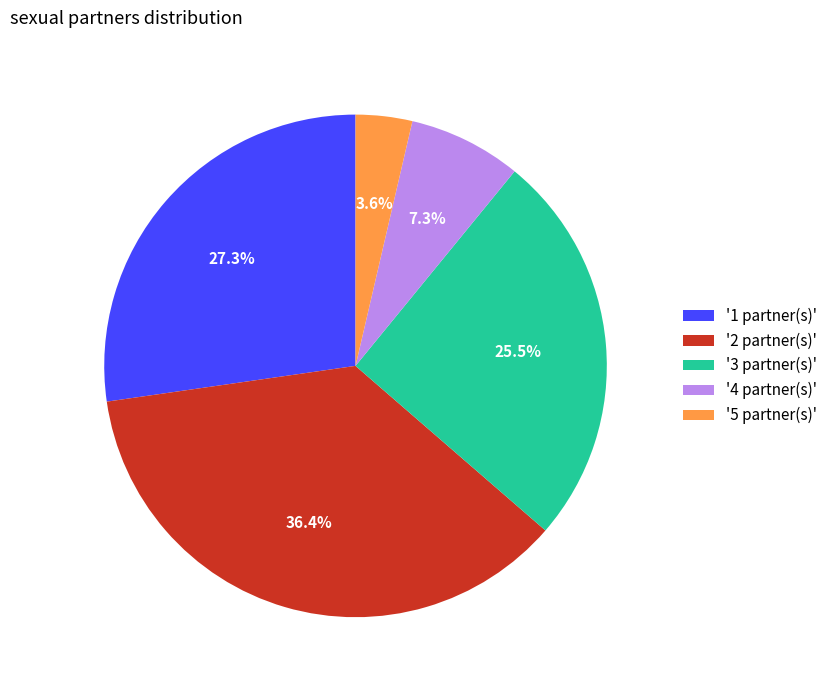

What percentage do '1 partner(s)' and '3 partner(s)' together represent?

52.7%